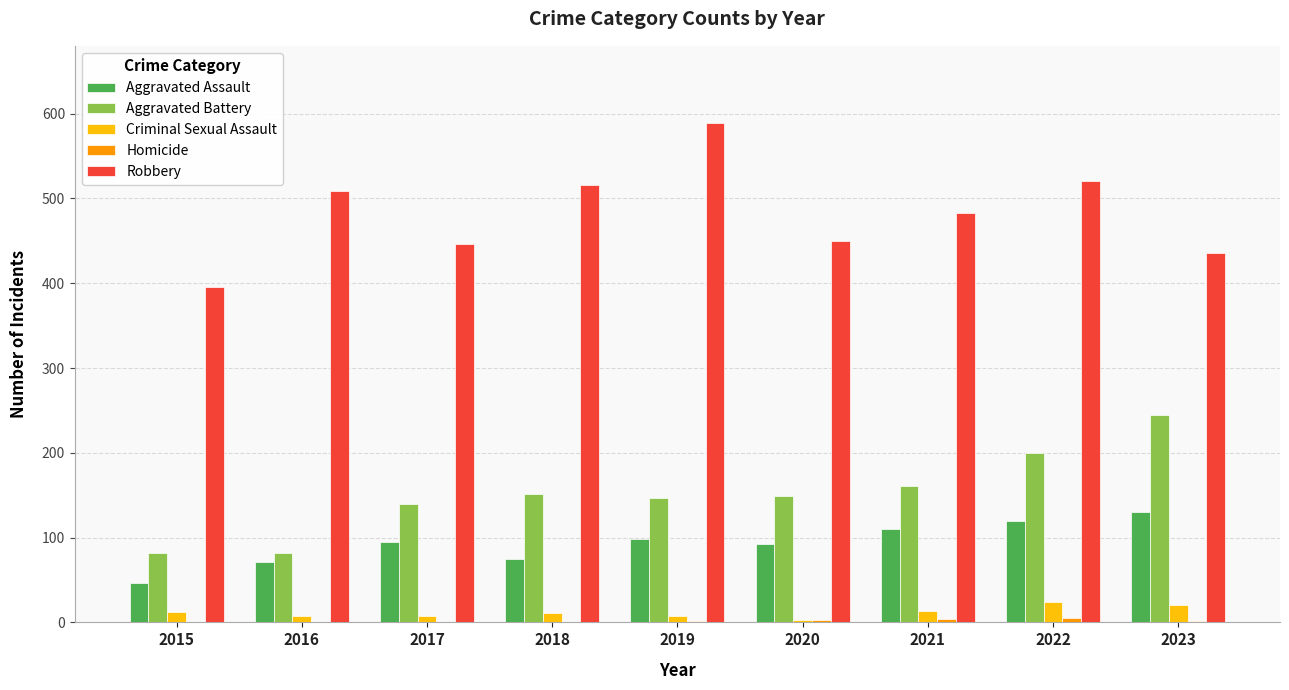

How many categories are shown in the chart?

9